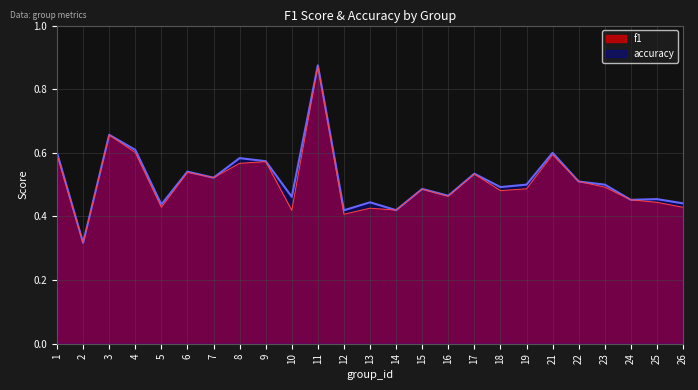

Reading left to right, list all the values displayed in this chart.

f1: 1=0.6	2=0.3	3=0.7	4=0.6	5=0.4	6=0.5	7=0.5	8=0.6	9=0.6	10=0.4	11=0.9	12=0.4	13=0.4	14=0.4	15=0.5	16=0.5	17=0.5	18=0.5	19=0.5	21=0.6	22=0.5	23=0.5	24=0.5	25=0.4	26=0.4
accuracy: 1=0.6	2=0.3	3=0.7	4=0.6	5=0.4	6=0.5	7=0.5	8=0.6	9=0.6	10=0.5	11=0.9	12=0.4	13=0.4	14=0.4	15=0.5	16=0.5	17=0.5	18=0.5	19=0.5	21=0.6	22=0.5	23=0.5	24=0.5	25=0.5	26=0.4